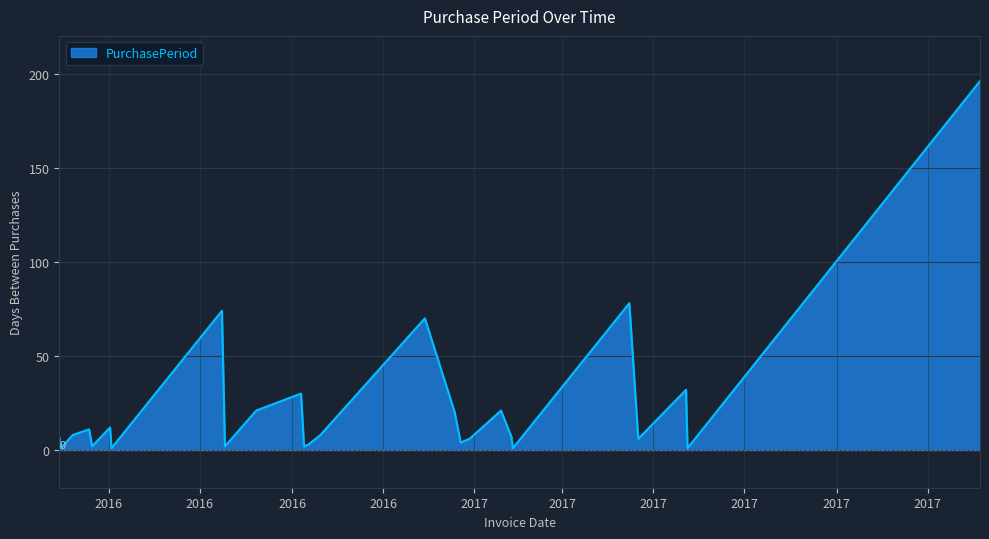

Reading left to right, transcribe all the data shown in this chart.

7	1	8	11	2	12	1	74	2	21	30	2	3	8	70	20	4	6	21	7	1	78	6	32	1	196